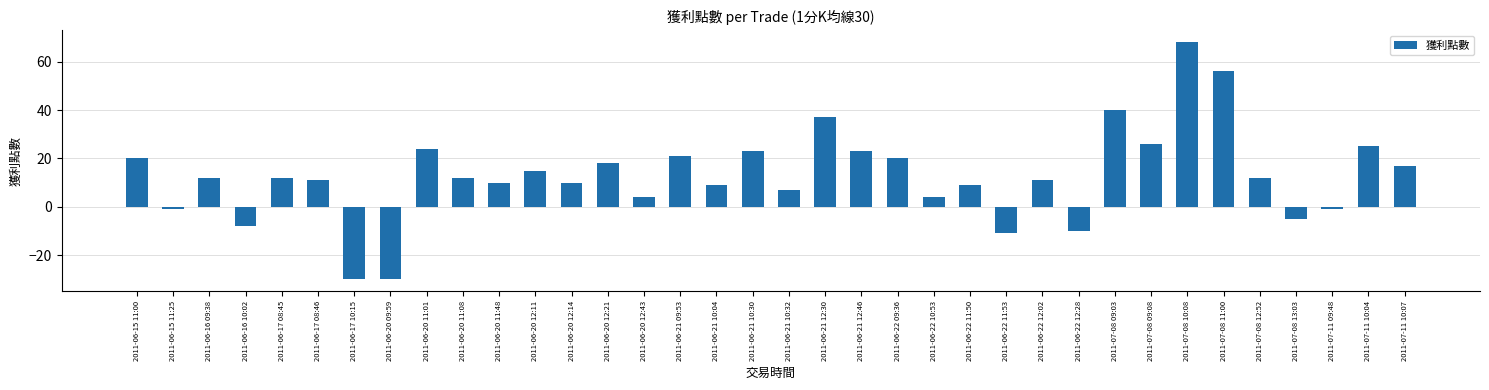

What is the sum of all values?

460